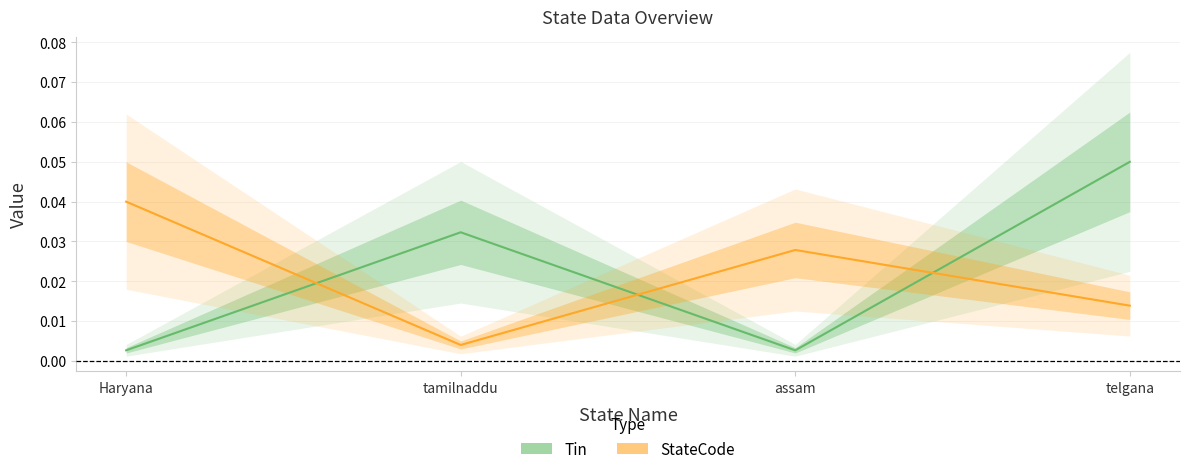

Does the chart have visible grid lines?

Yes